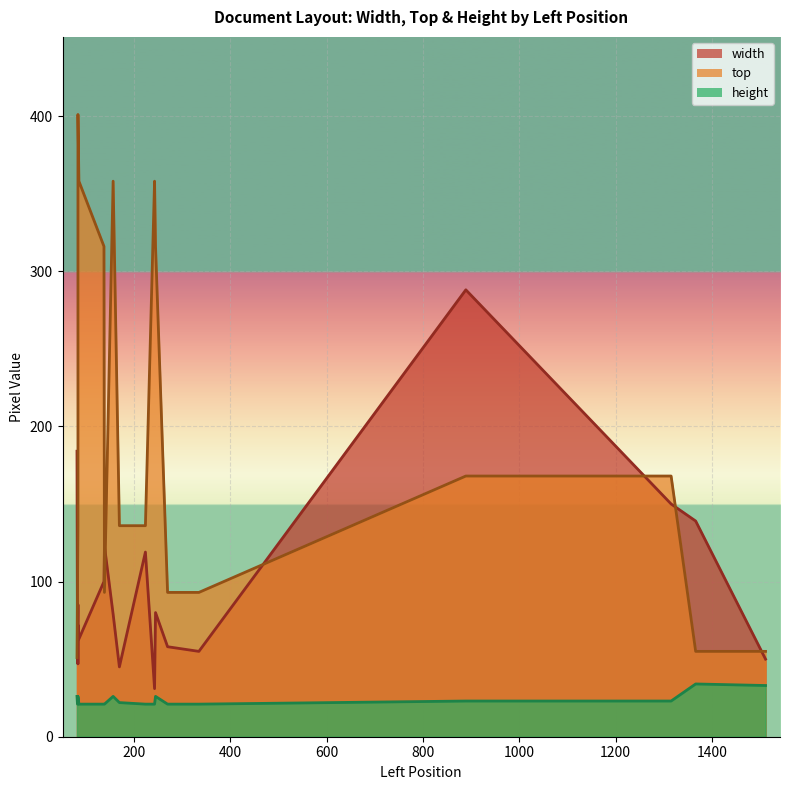

Which series has the largest range (max minus min)?

top